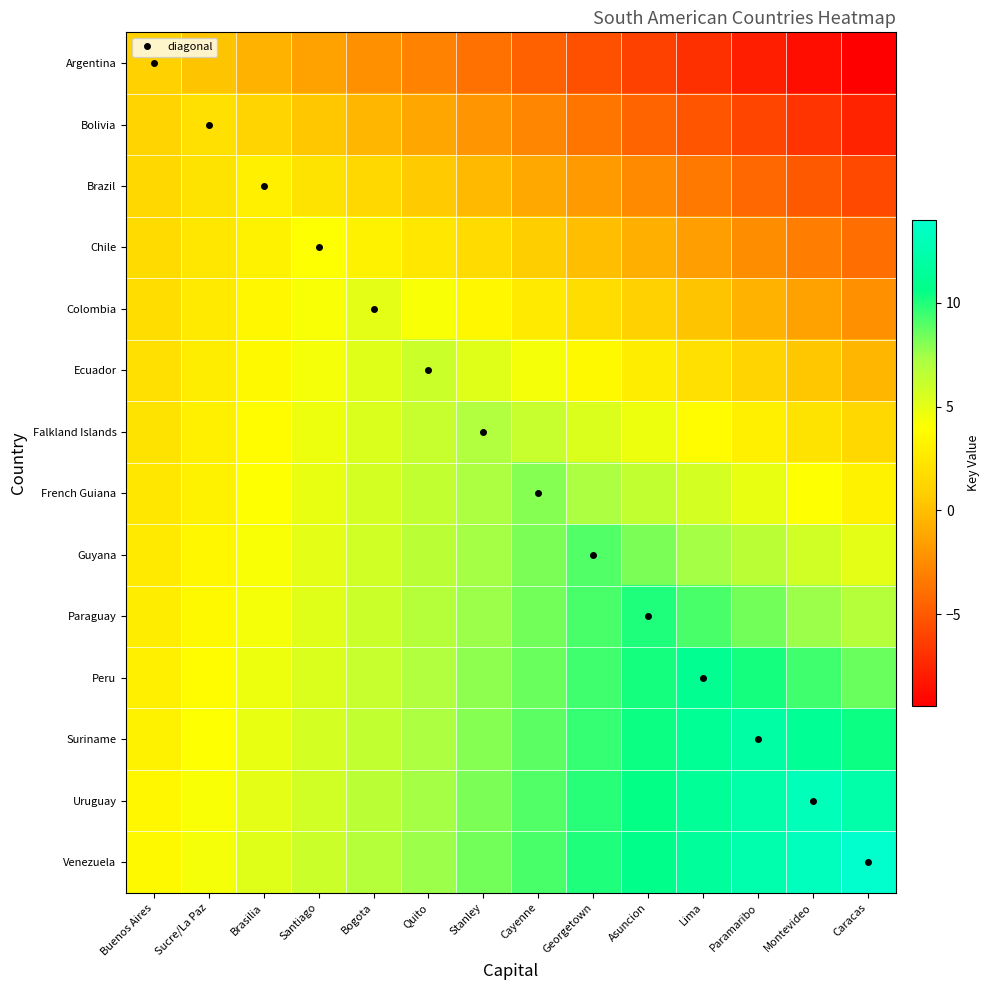

What is the spread (max minus min) of values at Montevideo?

21.8